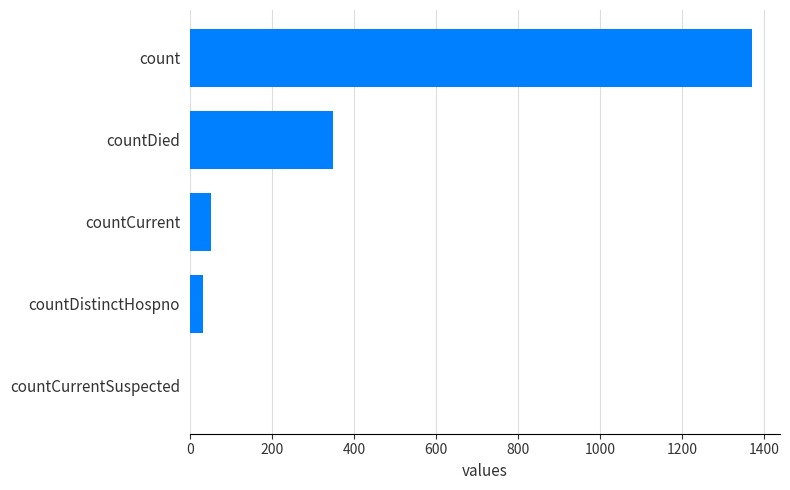

The chart shows a value of 518 at countCurrentSuspected. True or false?

False